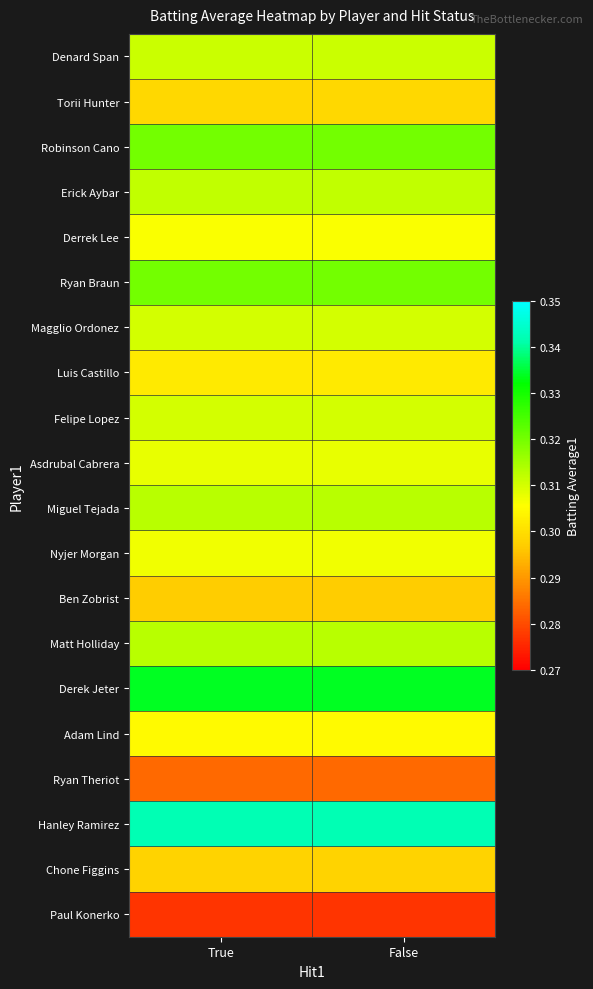

Reading left to right, list all the values displayed in this chart.

Denard Span: True=0.3	False=0.3
Torii Hunter: True=0.3	False=0.3
Robinson Cano: True=0.3	False=0.3
Erick Aybar: True=0.3	False=0.3
Derrek Lee: True=0.3	False=0.3
Ryan Braun: True=0.3	False=0.3
Magglio Ordonez: True=0.3	False=0.3
Luis Castillo: True=0.3	False=0.3
Felipe Lopez: True=0.3	False=0.3
Asdrubal Cabrera: True=0.3	False=0.3
Miguel Tejada: True=0.3	False=0.3
Nyjer Morgan: True=0.3	False=0.3
Ben Zobrist: True=0.3	False=0.3
Matt Holliday: True=0.3	False=0.3
Derek Jeter: True=0.3	False=0.3
Adam Lind: True=0.3	False=0.3
Ryan Theriot: True=0.3	False=0.3
Hanley Ramirez: True=0.3	False=0.3
Chone Figgins: True=0.3	False=0.3
Paul Konerko: True=0.3	False=0.3